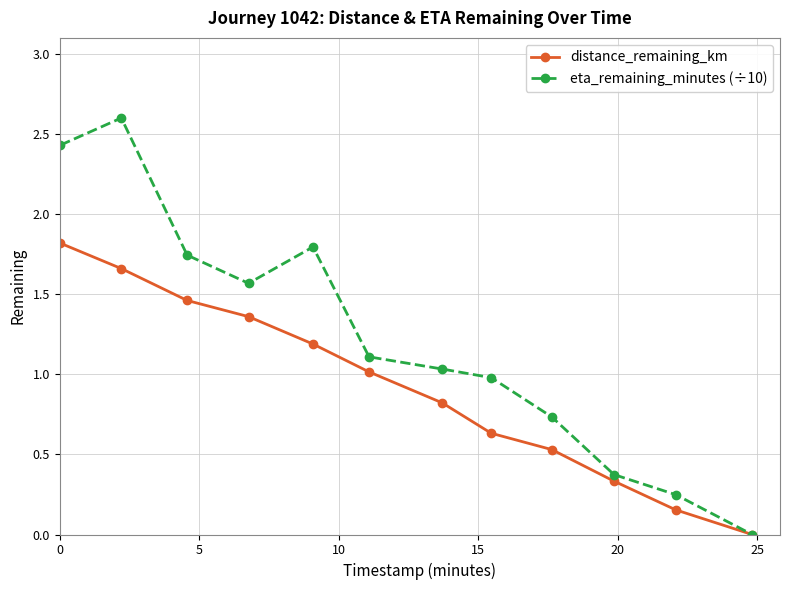

List the series in order of their overall mean, lowest first.

distance_remaining_km, eta_remaining_minutes (÷10)